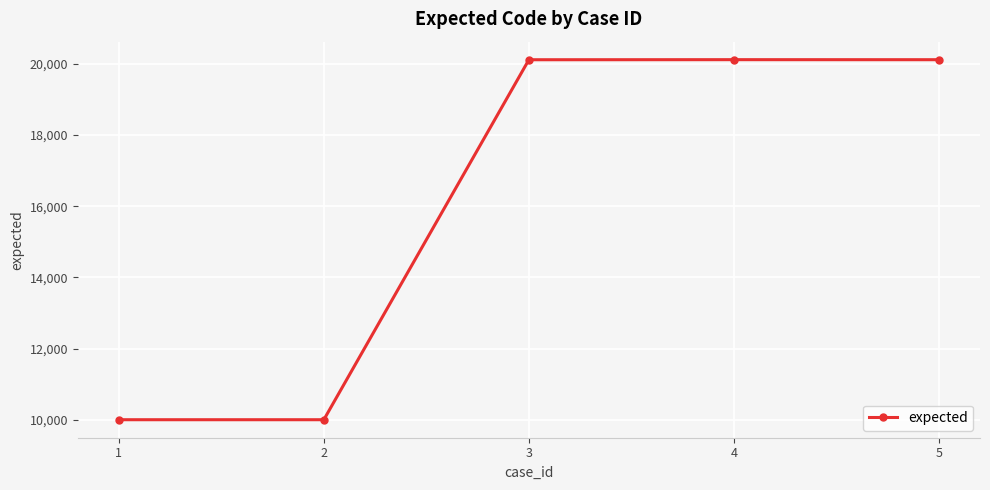

Which has a higher value, 1 or 3?

3